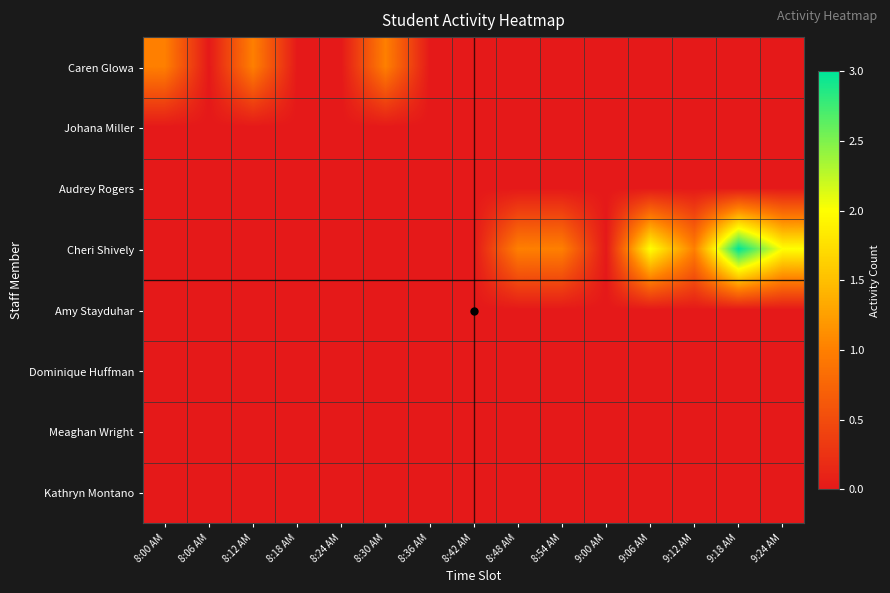

What is the difference between the highest and lowest values at 9:12 AM?

1